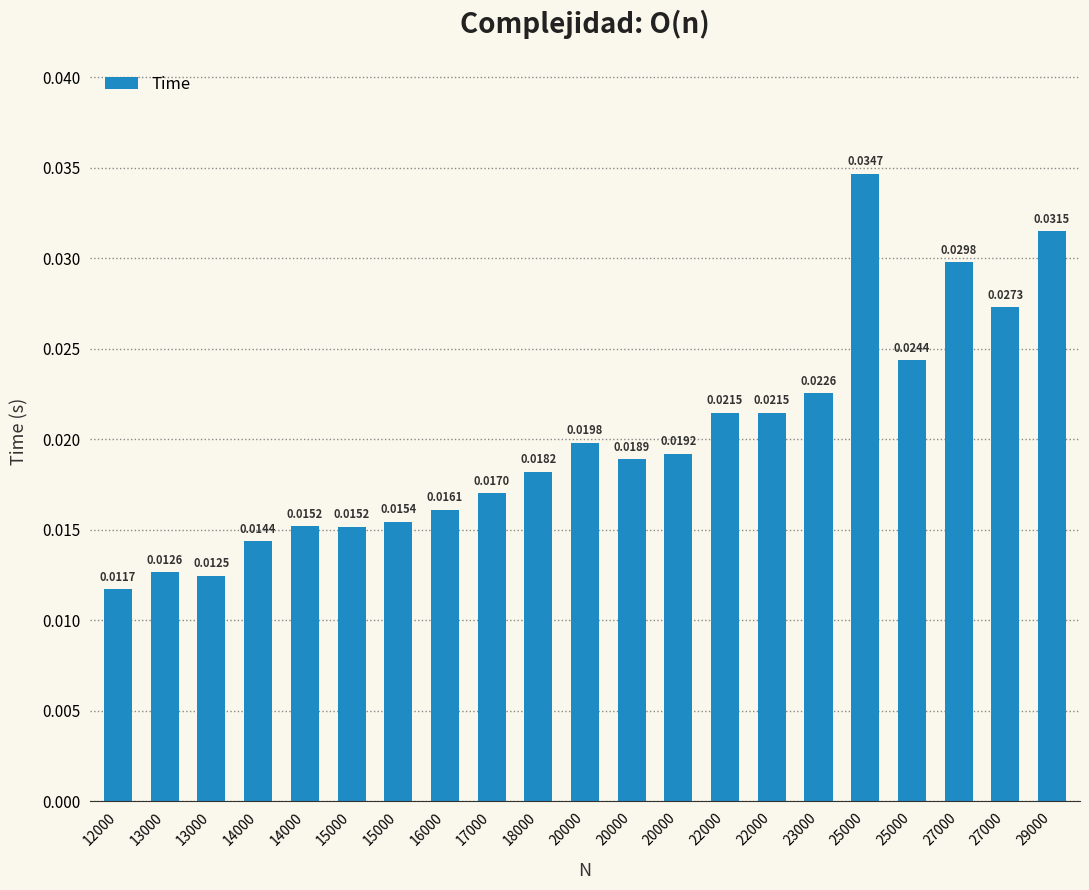

What is the sum of all values?

0.4